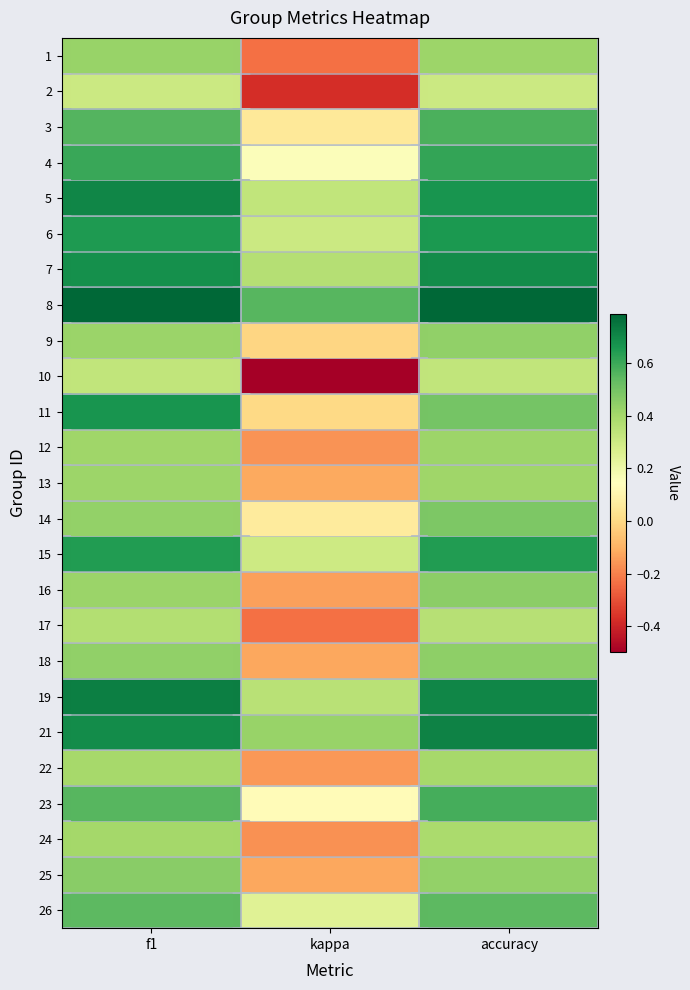

Which has a higher value, kappa or accuracy?

accuracy